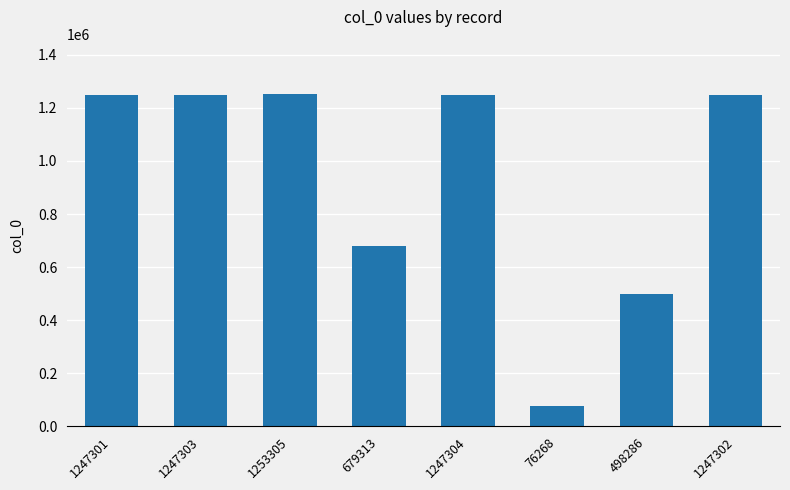

What is the sum of all values?

7496382